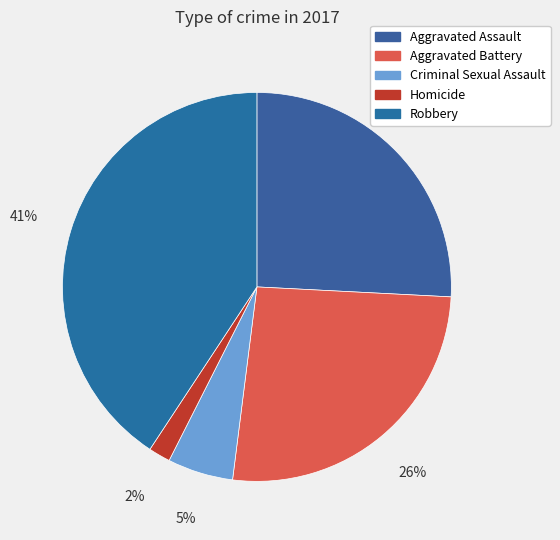

What is the ratio of the value at Aggravated Battery to the value at Robbery?

0.6